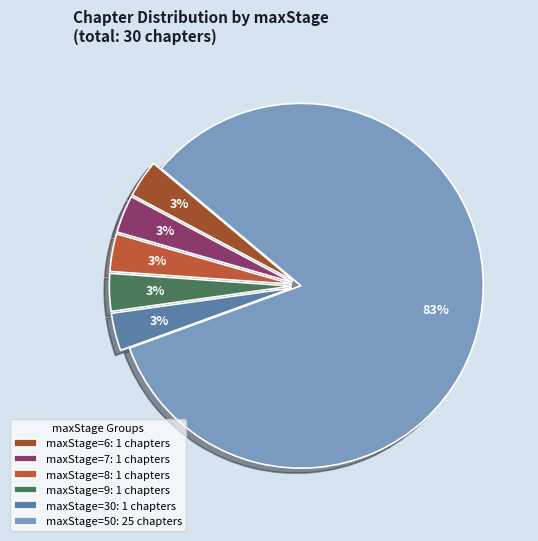

Does maxStage=7 represent more than half of the total?

No